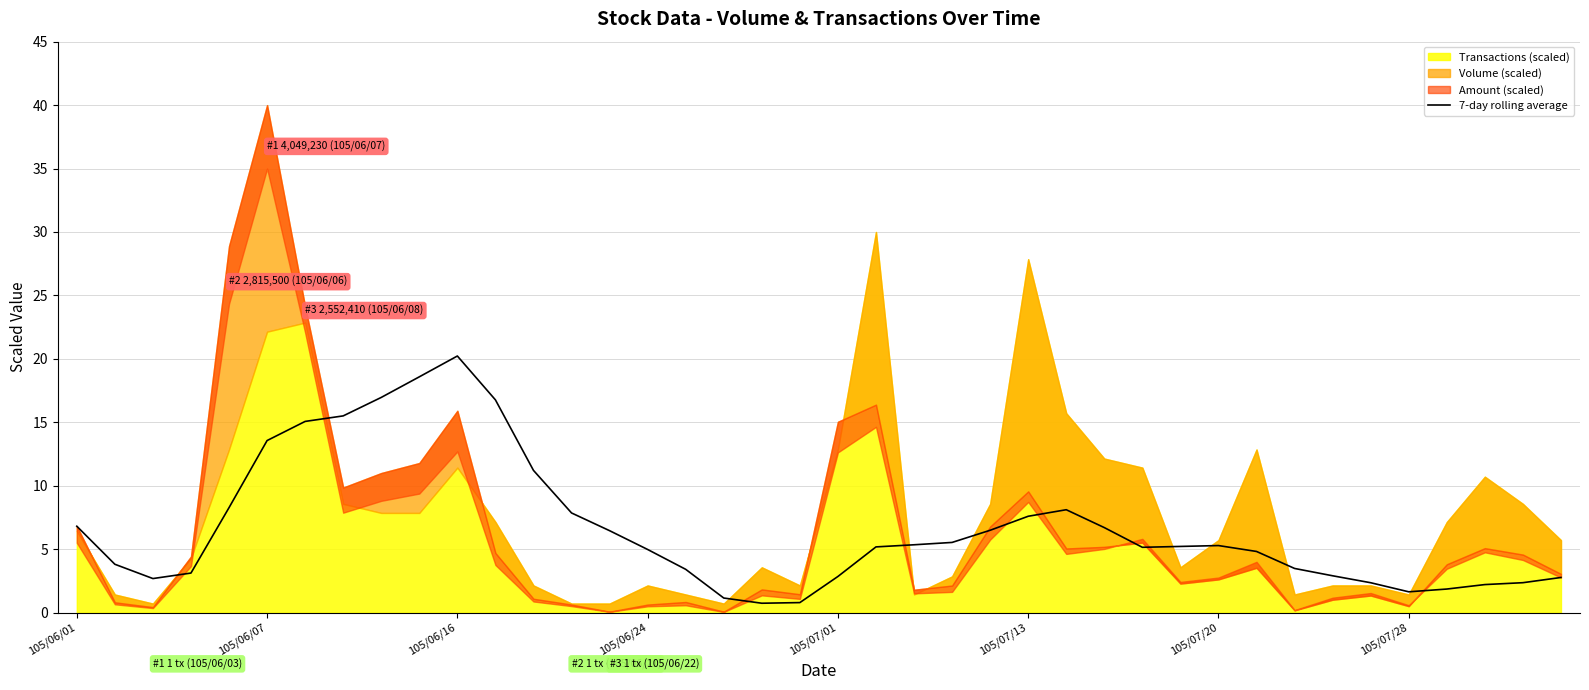

What is the maximum value for 7-day rolling average?

20.2